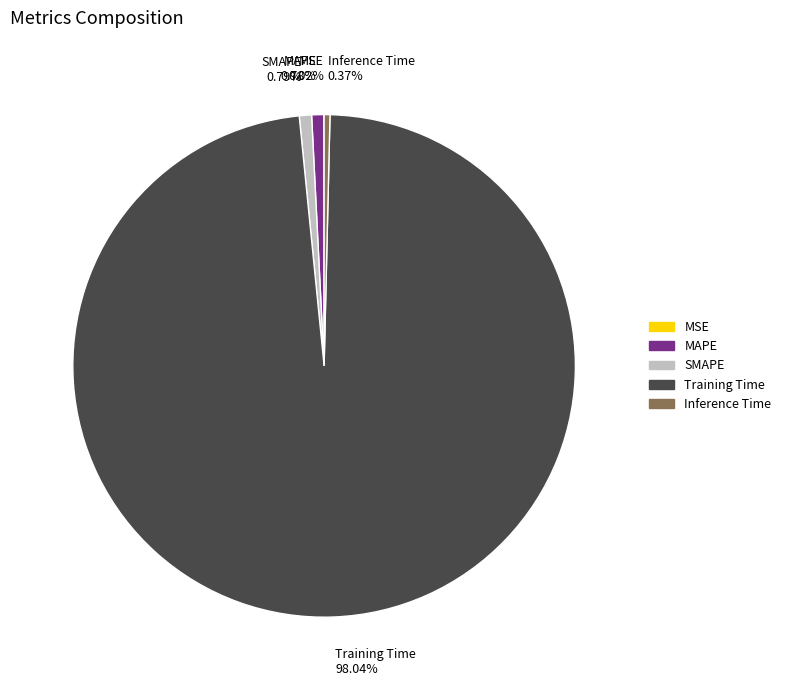

Which slice is the largest?

Training Time